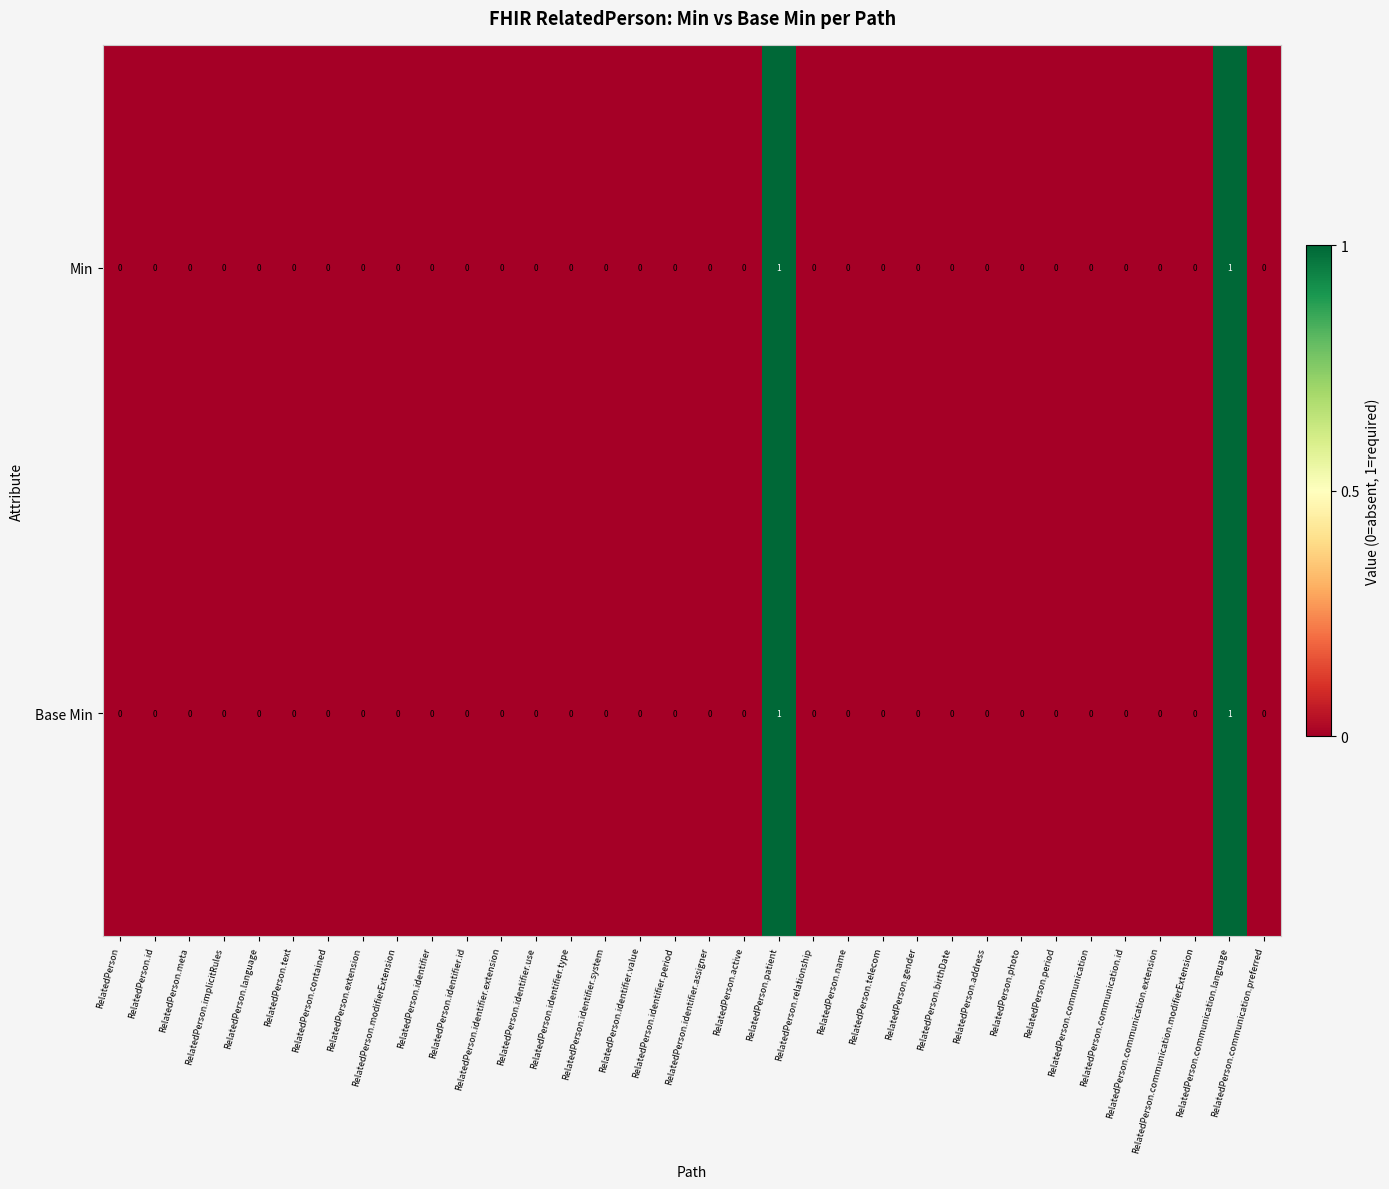

The value of Min at RelatedPerson.id is 1. True or false?

False